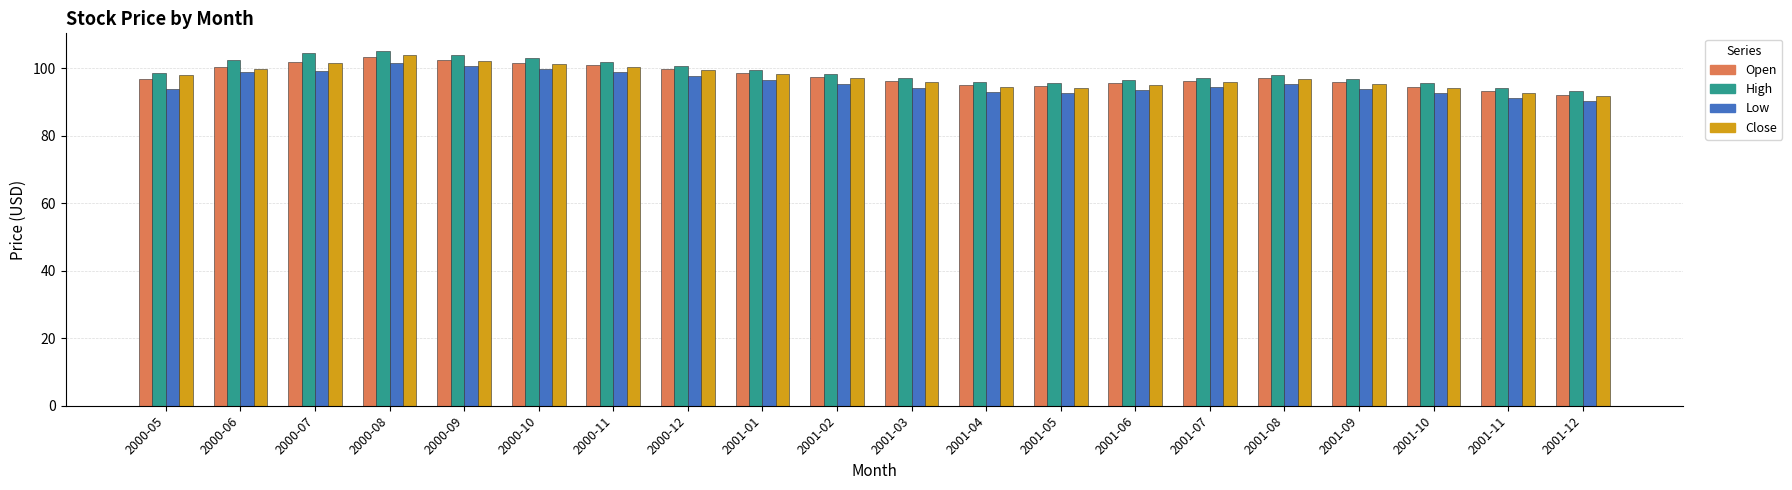

True or false: High has a value of 94.3 at 2001-11.

True